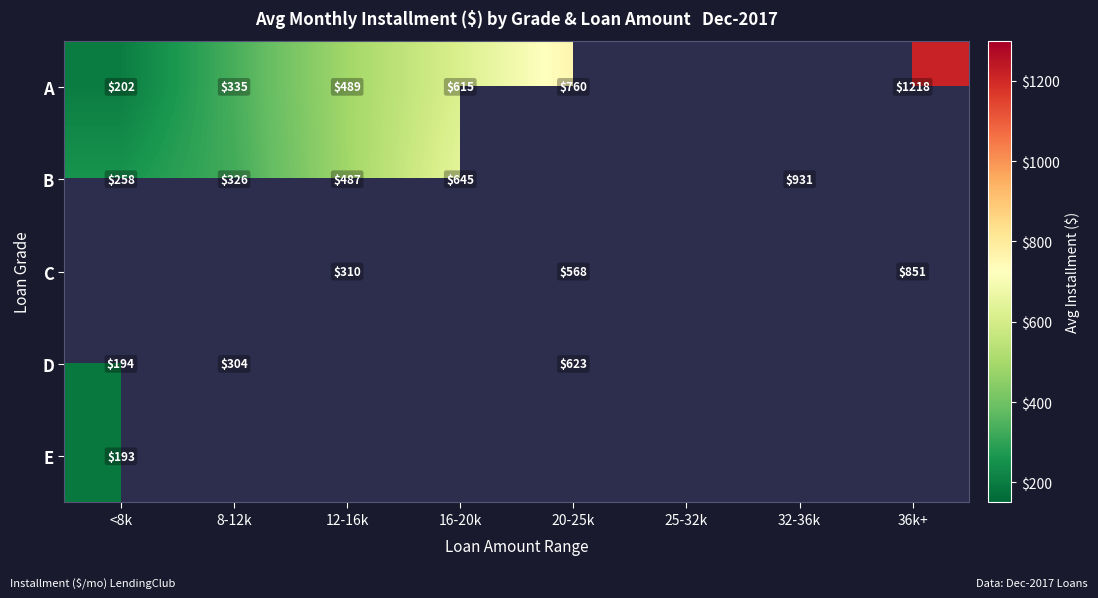

Is the value of D at 20-25k greater than the value of A at 8-12k?

Yes